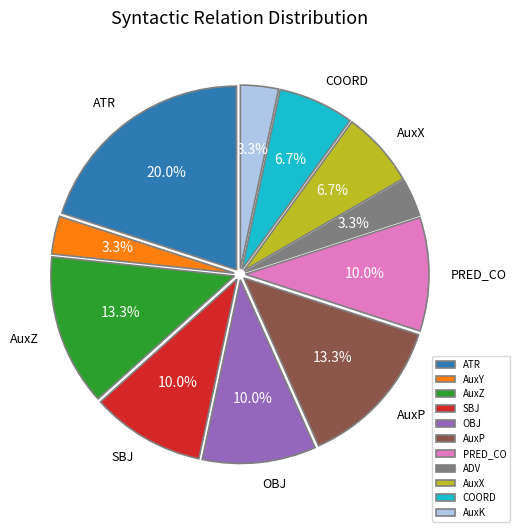

Is there a majority slice in this chart?

No